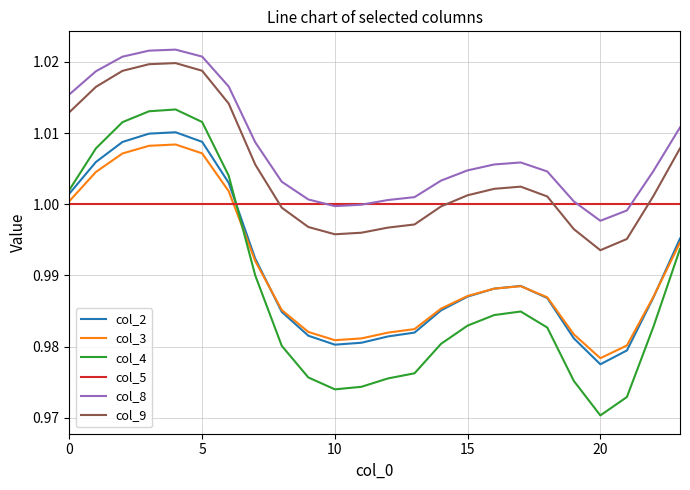

True or false: col_3 and col_9 intersect in this chart.

False